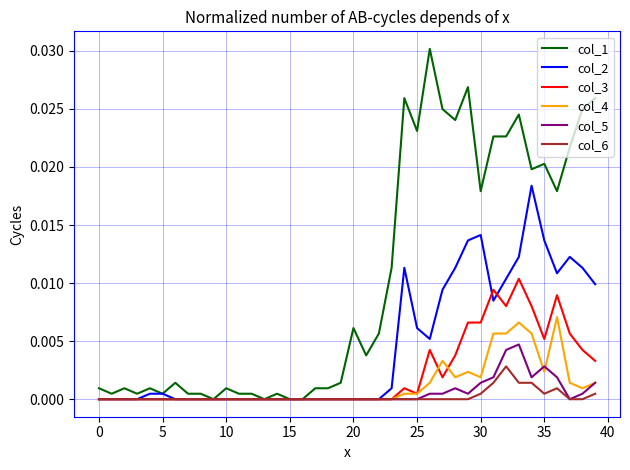

True or false: col_4 has more than 2 interior local peaks.

True